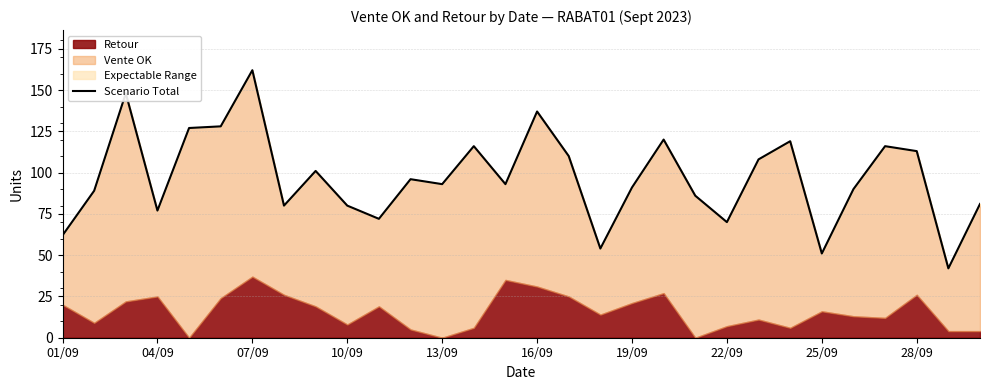

Does the chart have visible grid lines?

Yes